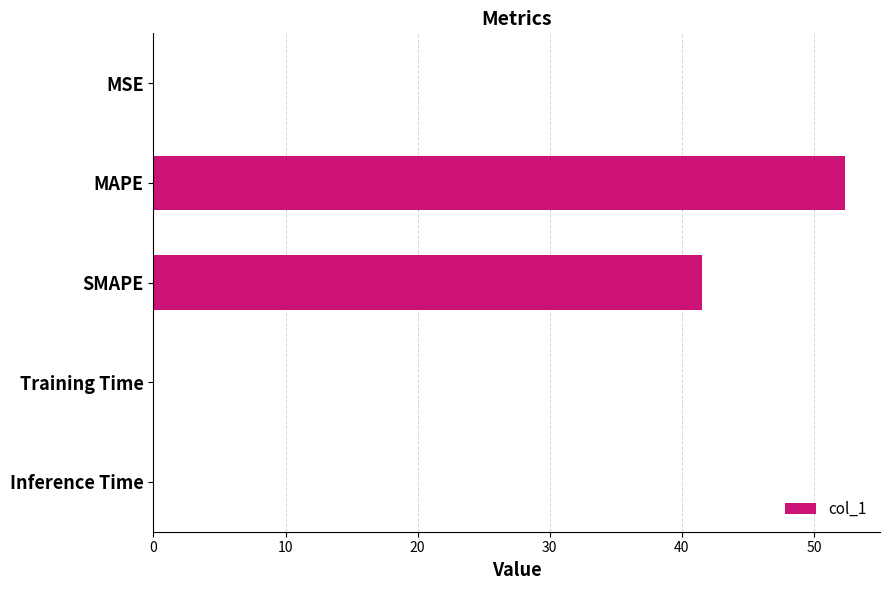

What is the sum of all values?

93.9